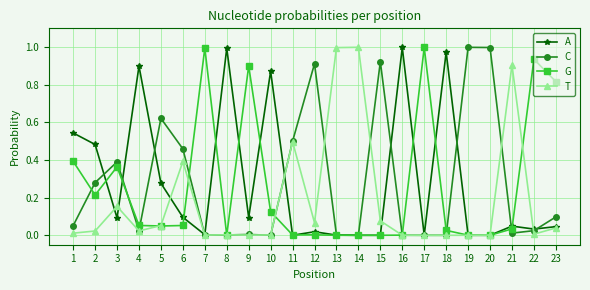

At which category does A reach its first local valley?

3